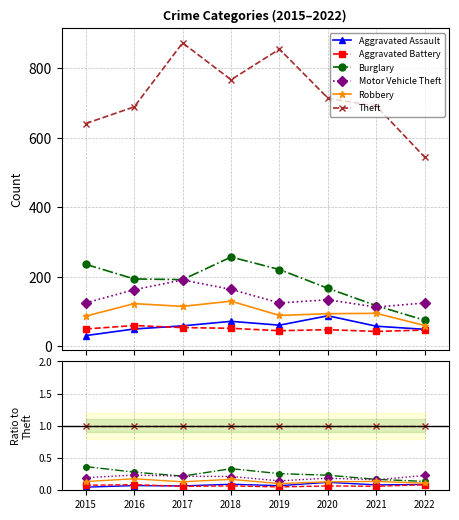

Reading left to right, transcribe all the data shown in this chart.

Aggravated Assault: 2015=0.0	2016=0.1	2017=0.1	2018=0.1	2019=0.1	2020=0.1	2021=0.1	2022=0.1
Aggravated Battery: 2015=0.1	2016=0.1	2017=0.1	2018=0.1	2019=0.1	2020=0.1	2021=0.1	2022=0.1
Burglary: 2015=0.4	2016=0.3	2017=0.2	2018=0.3	2019=0.3	2020=0.2	2021=0.2	2022=0.1
Motor Vehicle Theft: 2015=0.2	2016=0.2	2017=0.2	2018=0.2	2019=0.1	2020=0.2	2021=0.2	2022=0.2
Robbery: 2015=0.1	2016=0.2	2017=0.1	2018=0.2	2019=0.1	2020=0.1	2021=0.1	2022=0.1
Theft: 2015=1.0	2016=1.0	2017=1.0	2018=1.0	2019=1.0	2020=1.0	2021=1.0	2022=1.0